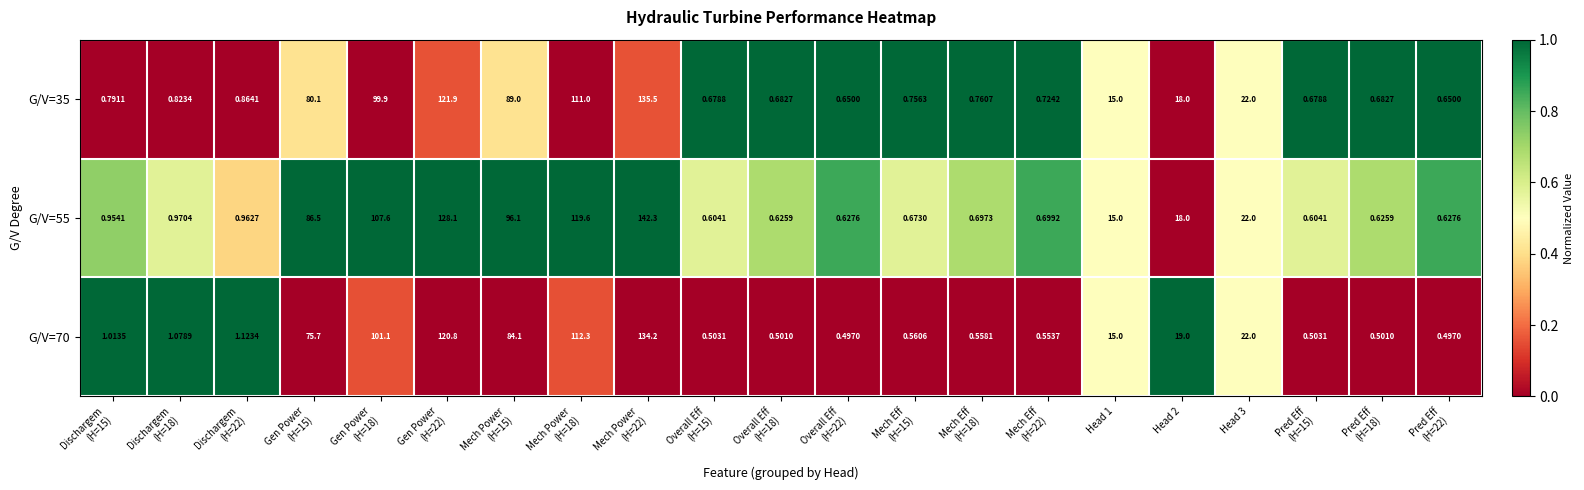

Reading right to left, transcribe all the data shown in this chart.

G/V=35: Pred Eff
(H=22)=0.7	Pred Eff
(H=18)=0.7	Pred Eff
(H=15)=0.7	Head 3=22.0	Head 2=18.0	Head 1=15.0	Mech Eff
(H=22)=0.7	Mech Eff
(H=18)=0.8	Mech Eff
(H=15)=0.8	Overall Eff
(H=22)=0.7	Overall Eff
(H=18)=0.7	Overall Eff
(H=15)=0.7	Mech Power
(H=22)=135.5	Mech Power
(H=18)=111.0	Mech Power
(H=15)=89.0	Gen Power
(H=22)=121.9	Gen Power
(H=18)=99.9	Gen Power
(H=15)=80.1	Dischargem
(H=22)=0.9	Dischargem
(H=18)=0.8	Dischargem
(H=15)=0.8
G/V=55: Pred Eff
(H=22)=0.6	Pred Eff
(H=18)=0.6	Pred Eff
(H=15)=0.6	Head 3=22.0	Head 2=18.0	Head 1=15.0	Mech Eff
(H=22)=0.7	Mech Eff
(H=18)=0.7	Mech Eff
(H=15)=0.7	Overall Eff
(H=22)=0.6	Overall Eff
(H=18)=0.6	Overall Eff
(H=15)=0.6	Mech Power
(H=22)=142.3	Mech Power
(H=18)=119.6	Mech Power
(H=15)=96.1	Gen Power
(H=22)=128.1	Gen Power
(H=18)=107.6	Gen Power
(H=15)=86.5	Dischargem
(H=22)=1.0	Dischargem
(H=18)=1.0	Dischargem
(H=15)=1.0
G/V=70: Pred Eff
(H=22)=0.5	Pred Eff
(H=18)=0.5	Pred Eff
(H=15)=0.5	Head 3=22.0	Head 2=19.0	Head 1=15.0	Mech Eff
(H=22)=0.6	Mech Eff
(H=18)=0.6	Mech Eff
(H=15)=0.6	Overall Eff
(H=22)=0.5	Overall Eff
(H=18)=0.5	Overall Eff
(H=15)=0.5	Mech Power
(H=22)=134.2	Mech Power
(H=18)=112.3	Mech Power
(H=15)=84.1	Gen Power
(H=22)=120.8	Gen Power
(H=18)=101.1	Gen Power
(H=15)=75.7	Dischargem
(H=22)=1.1	Dischargem
(H=18)=1.1	Dischargem
(H=15)=1.0